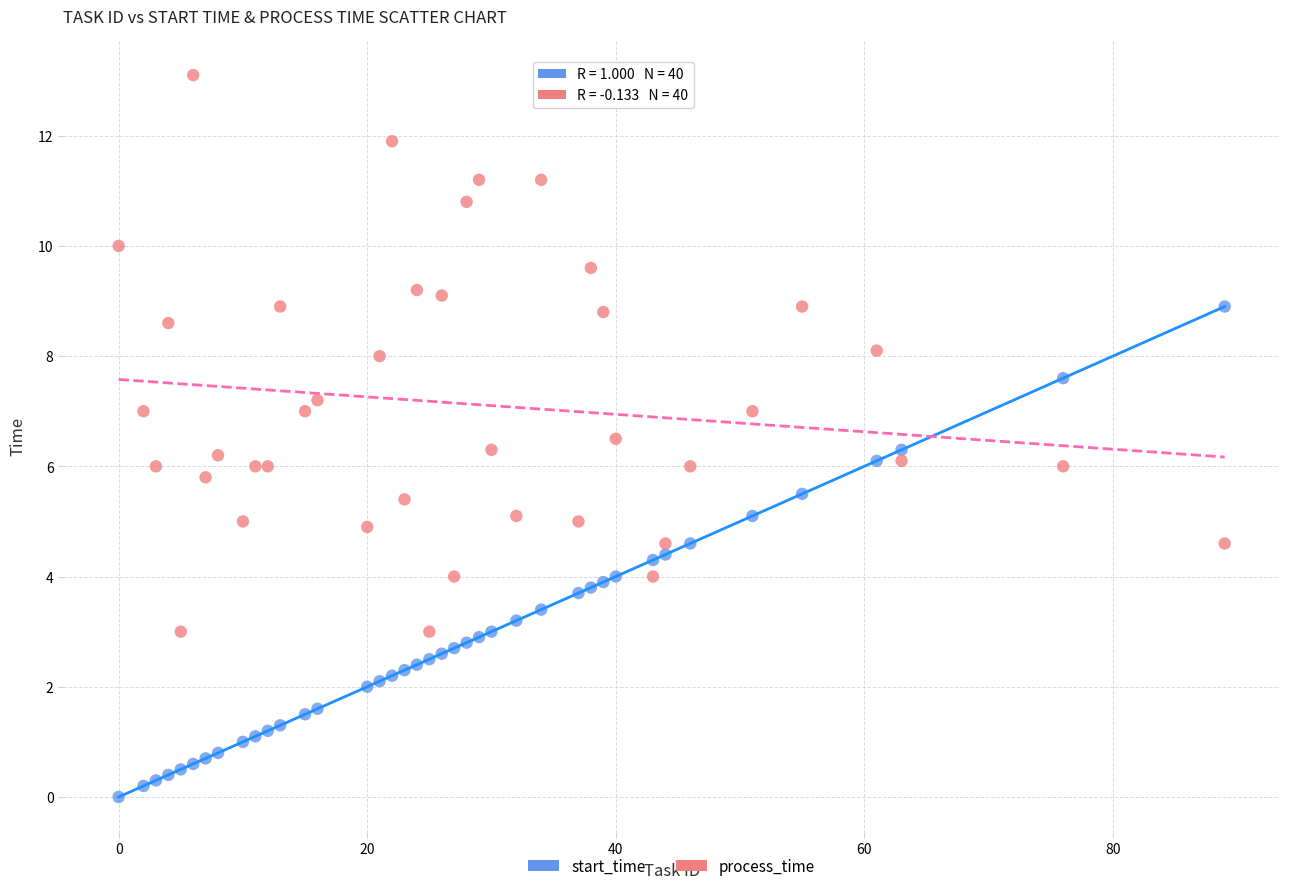

Which series reaches the minimum Y coordinate?

start_time